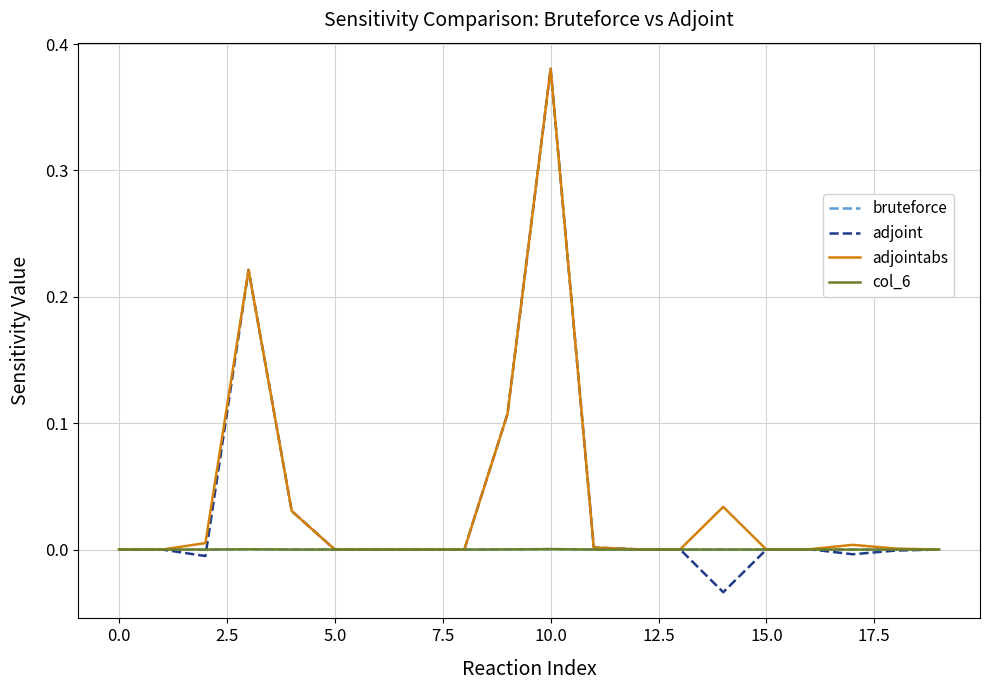

True or false: col_6 and adjoint intersect in this chart.

True